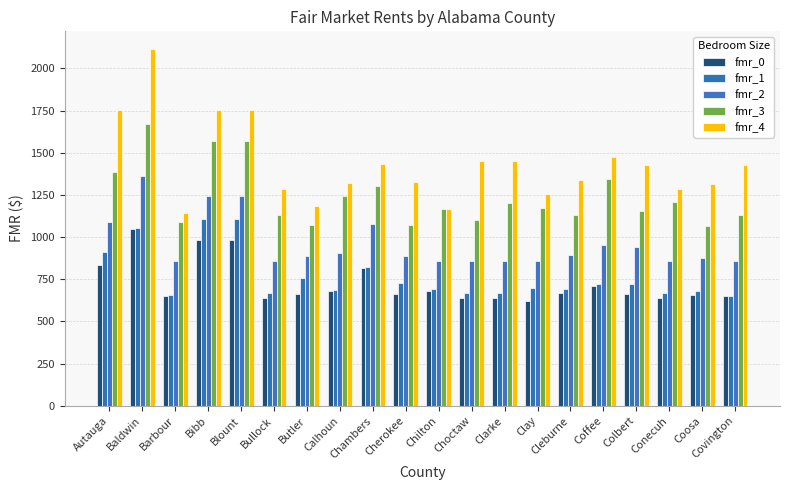

What is the spread (max minus min) of values at Cherokee?

663